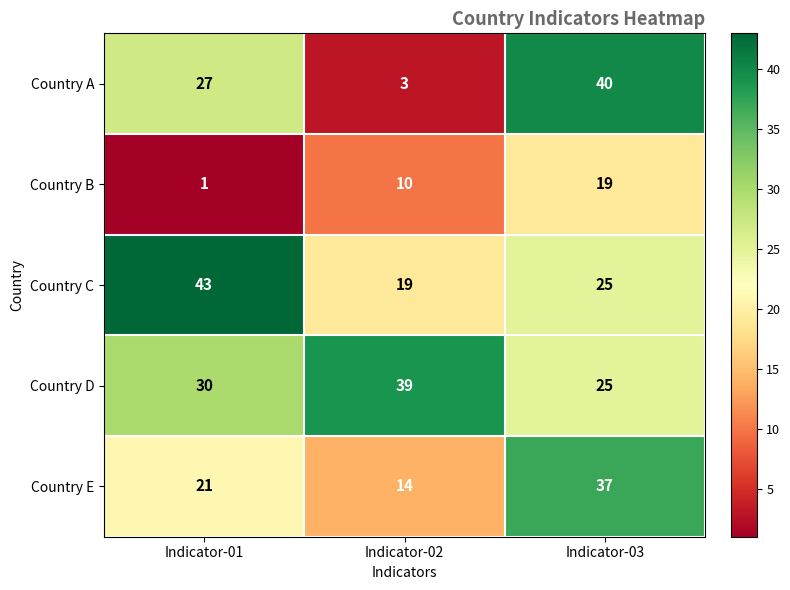

What is the total value across all series at Indicator-01?

122